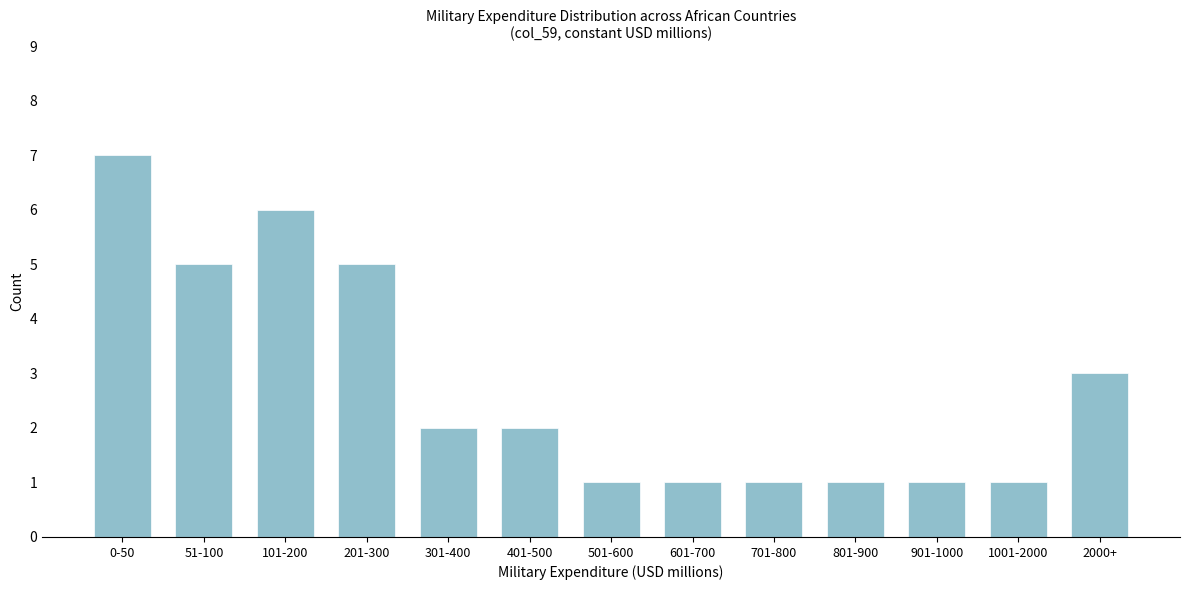

Reading left to right, transcribe all the data shown in this chart.

7	5	6	5	2	2	1	1	1	1	1	1	3